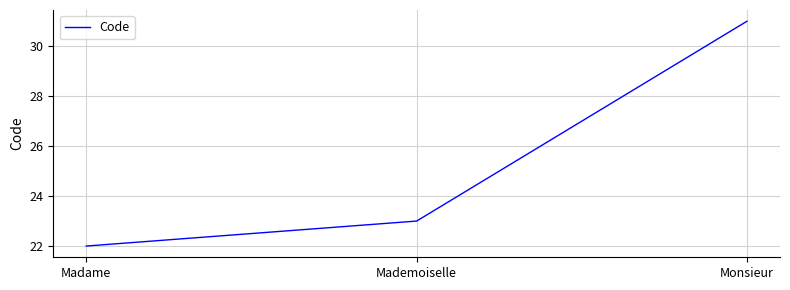

What is the average value?

25